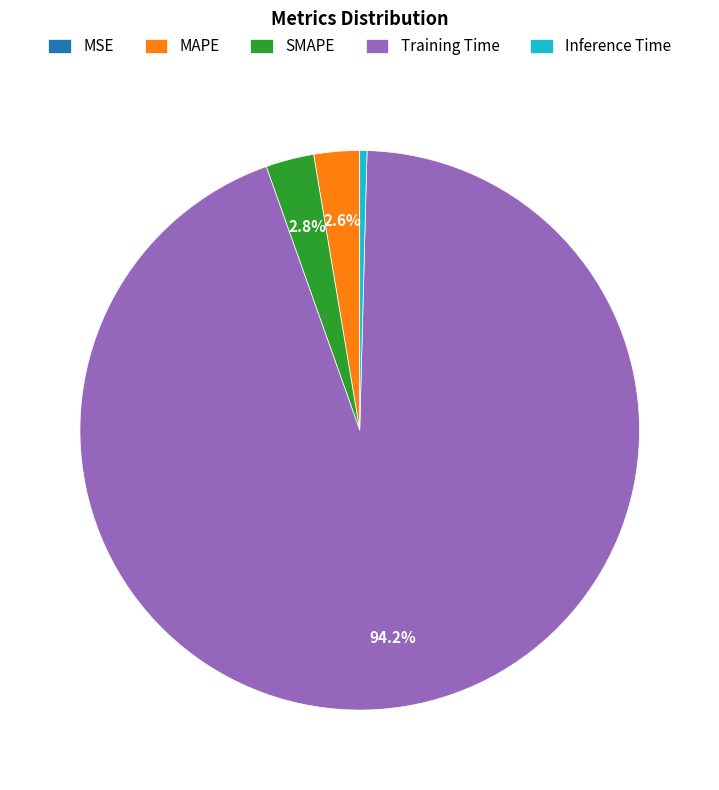

Between Inference Time and MAPE, which is larger?

MAPE